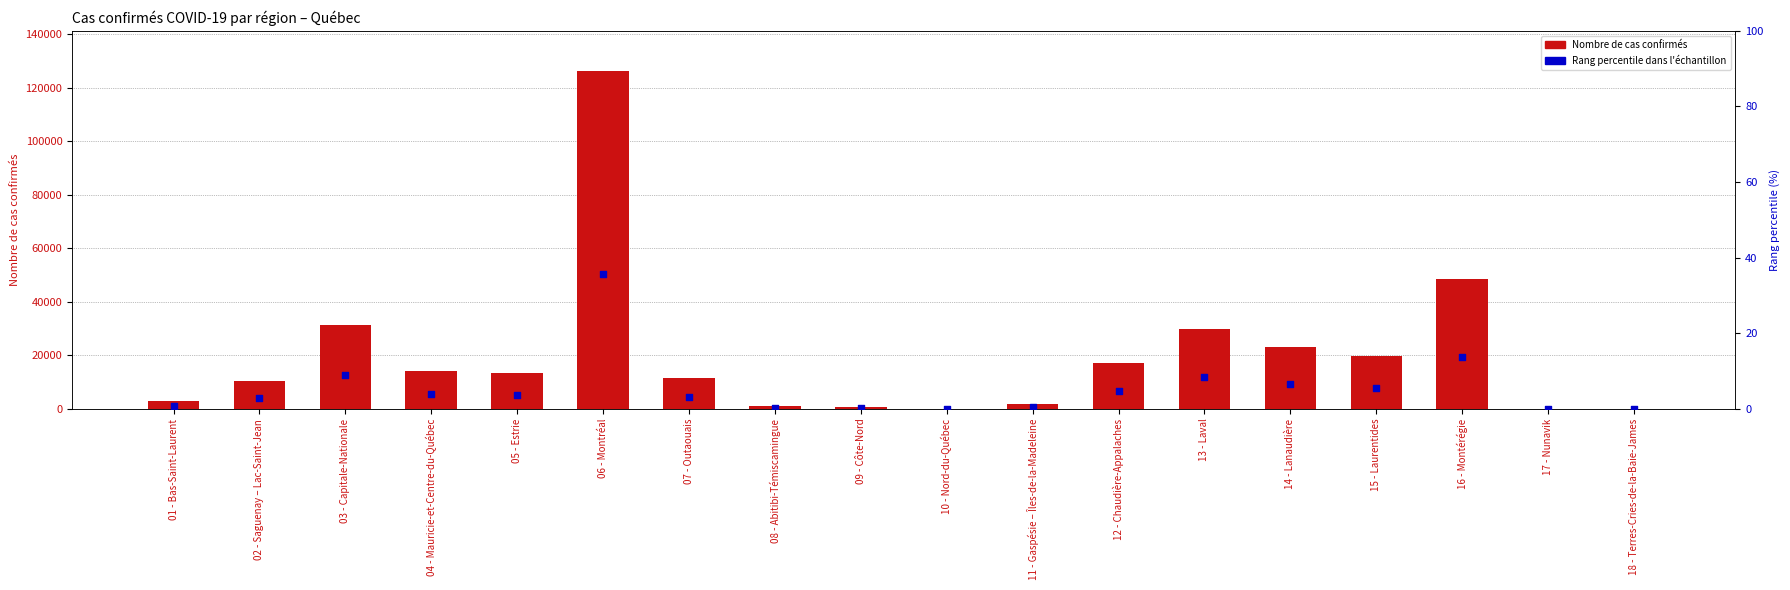

What is the total value across all series at 16 - Montérégie?

48606.8